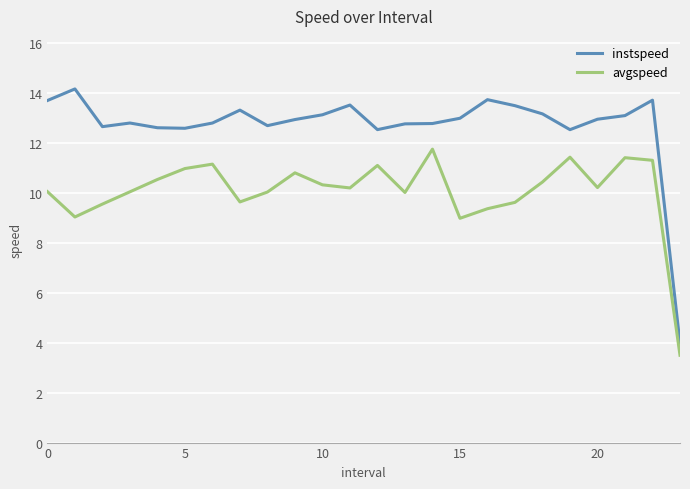

True or false: instspeed and avgspeed intersect in this chart.

False